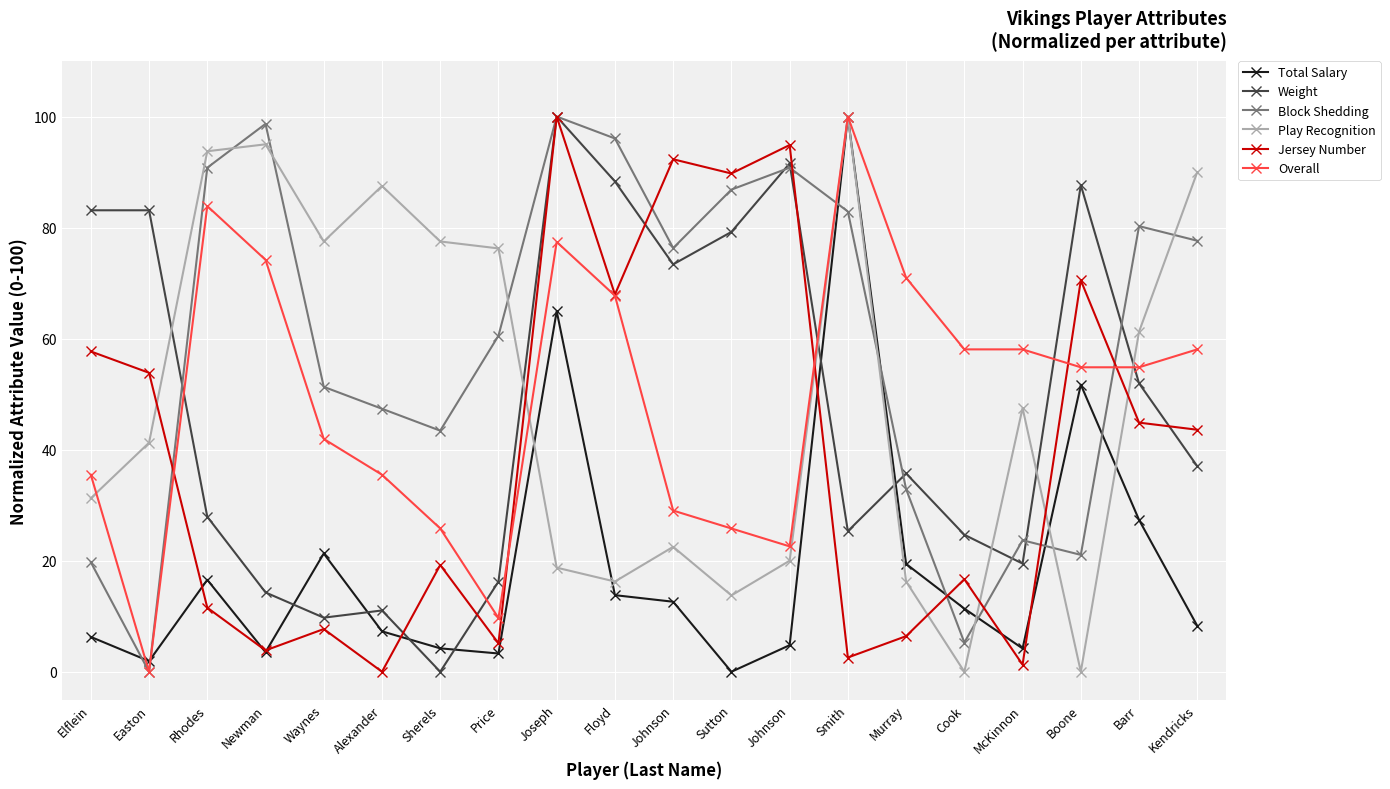

What is the label of the 3rd point from the left?

Rhodes